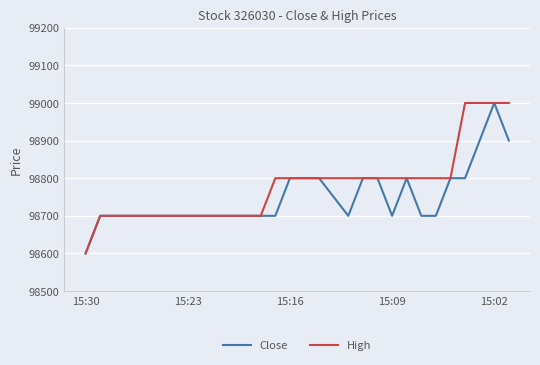

Which series has the largest total across all categories?

High